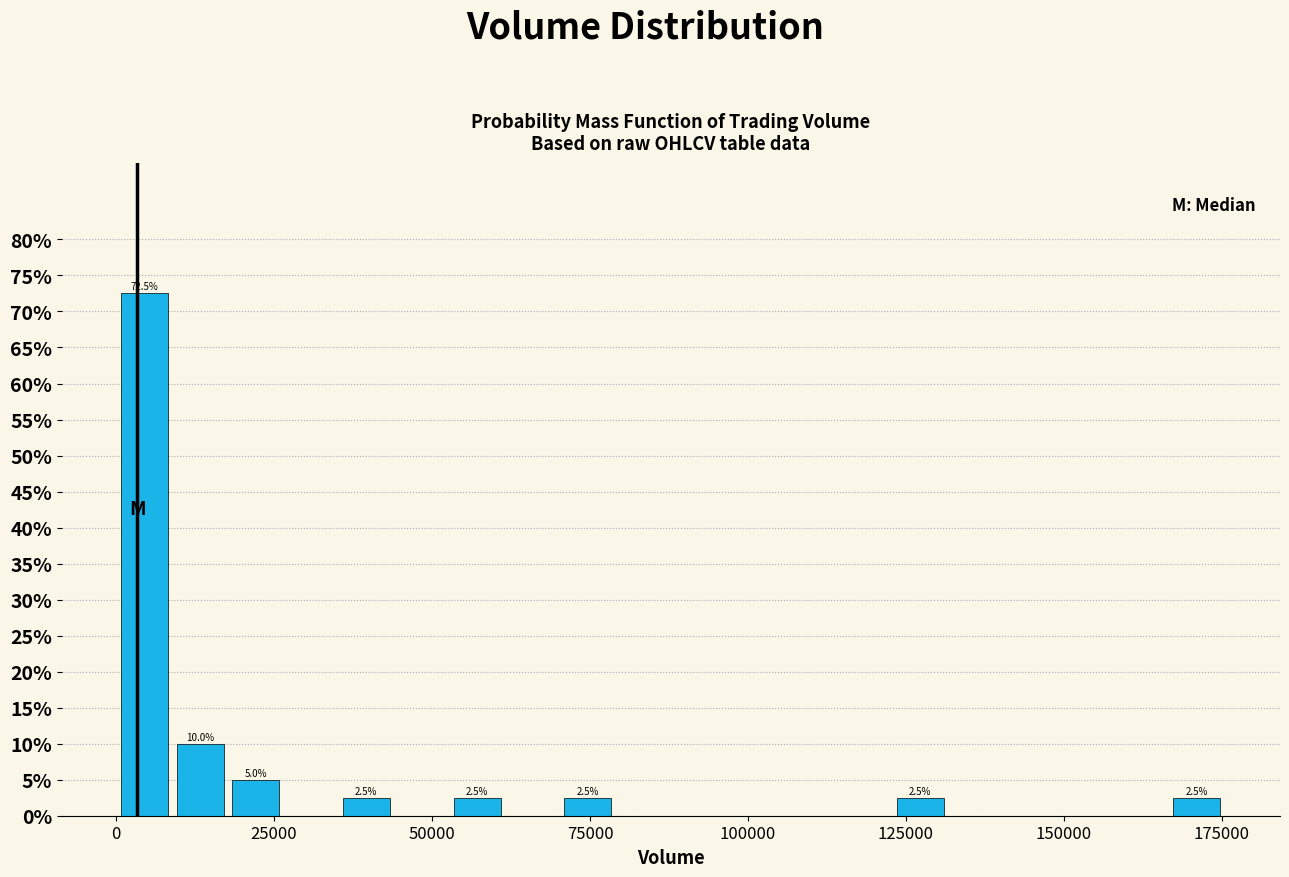

Around what value on the x-axis is the tallest bar? Give the approximate position of its centre, as read against the axis.

5000